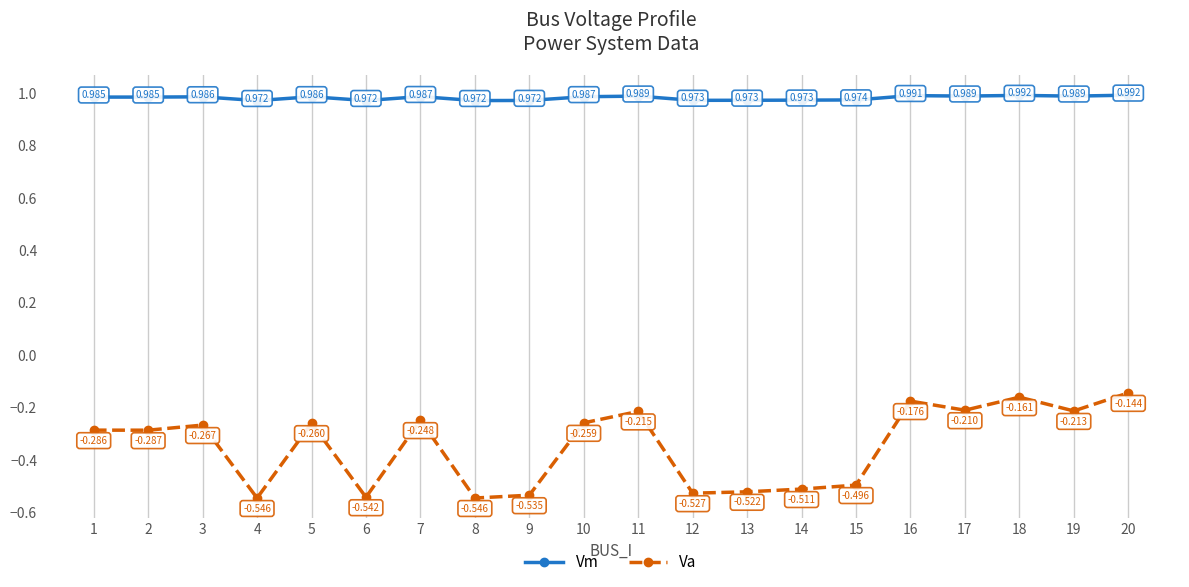

What are all the series names shown in the legend?

Vm, Va